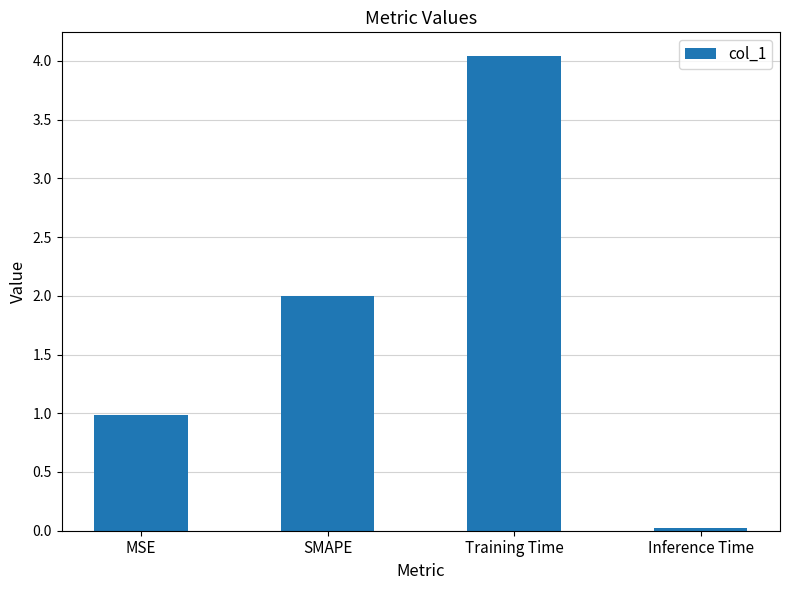

Does the chart contain stacked bars?

No